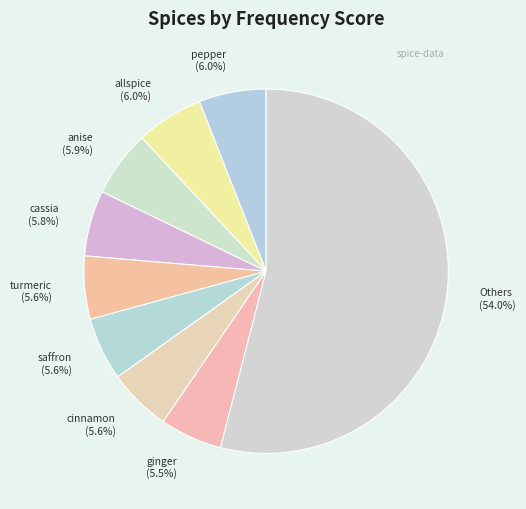

How many slices are in this pie chart?

9